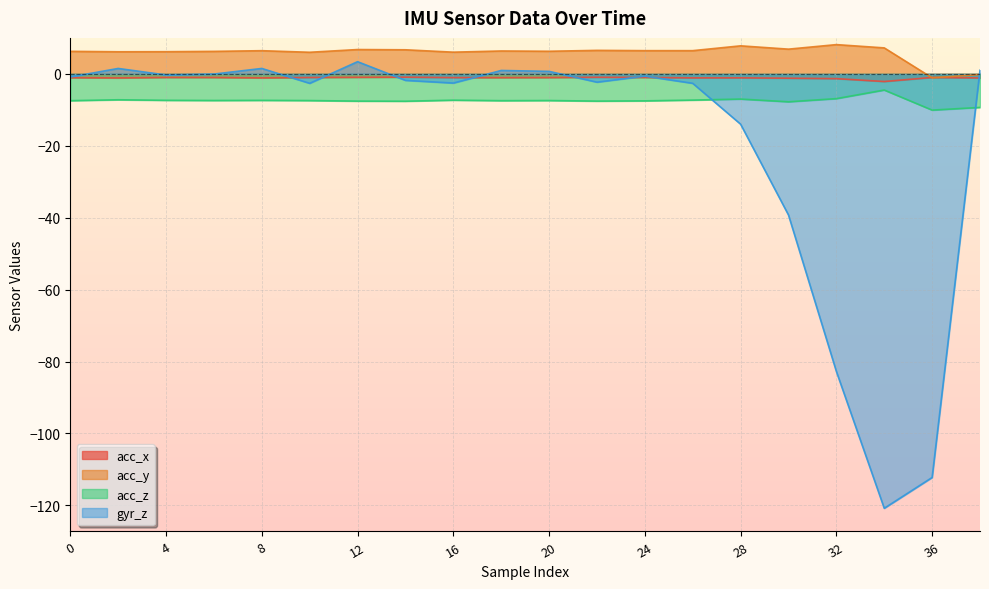

What is the average value of the acc_z series?

-7.5